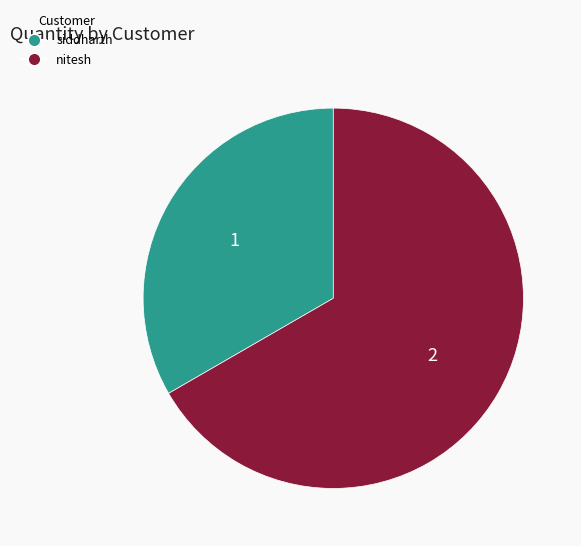

What is the majority slice?

nitesh